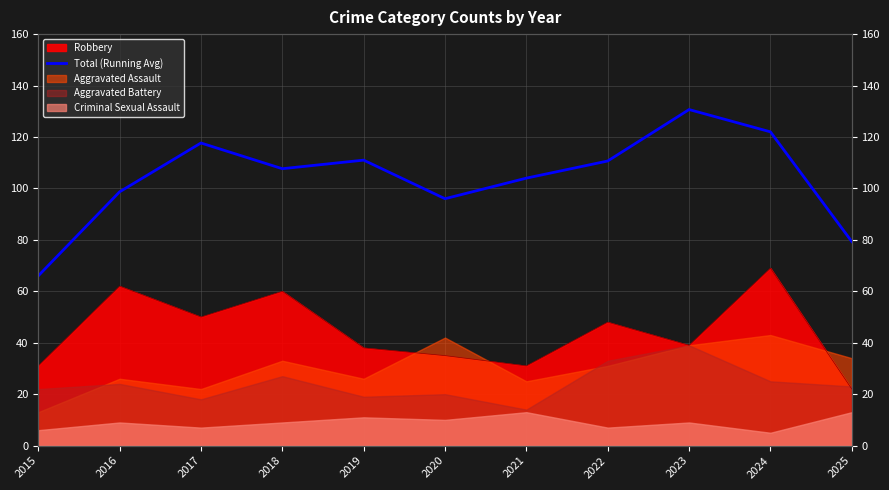

What is the ratio of the value at 2020 to the value at 2019?

0.9